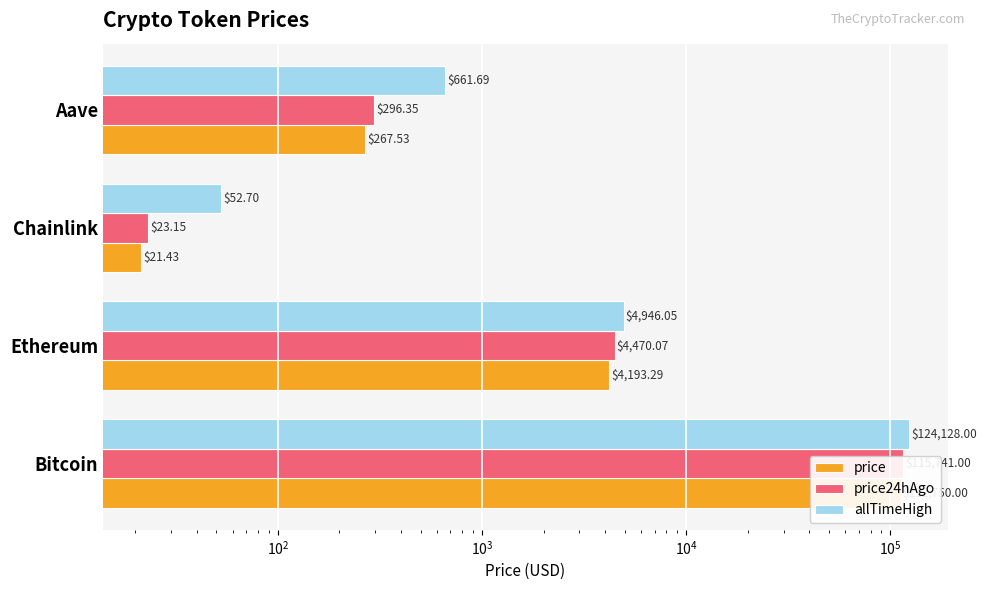

What is the value of the price bar at the 1st from the left?

112750.0